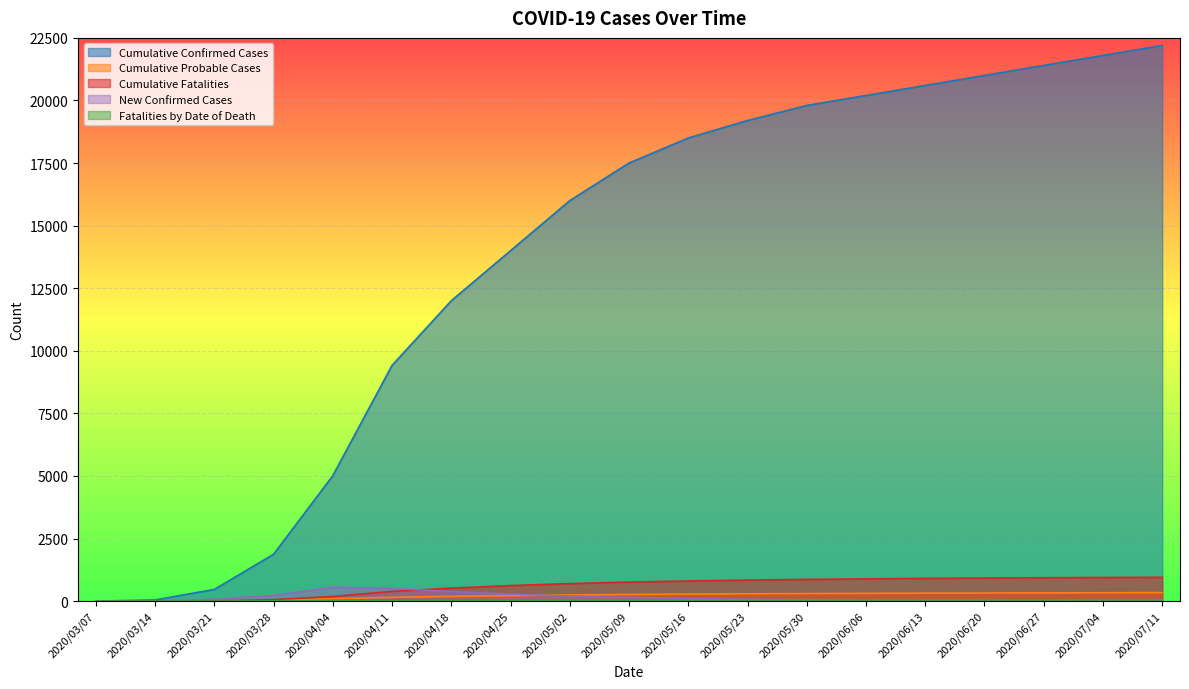

Which series has the largest range (max minus min)?

Cumulative Confirmed Cases